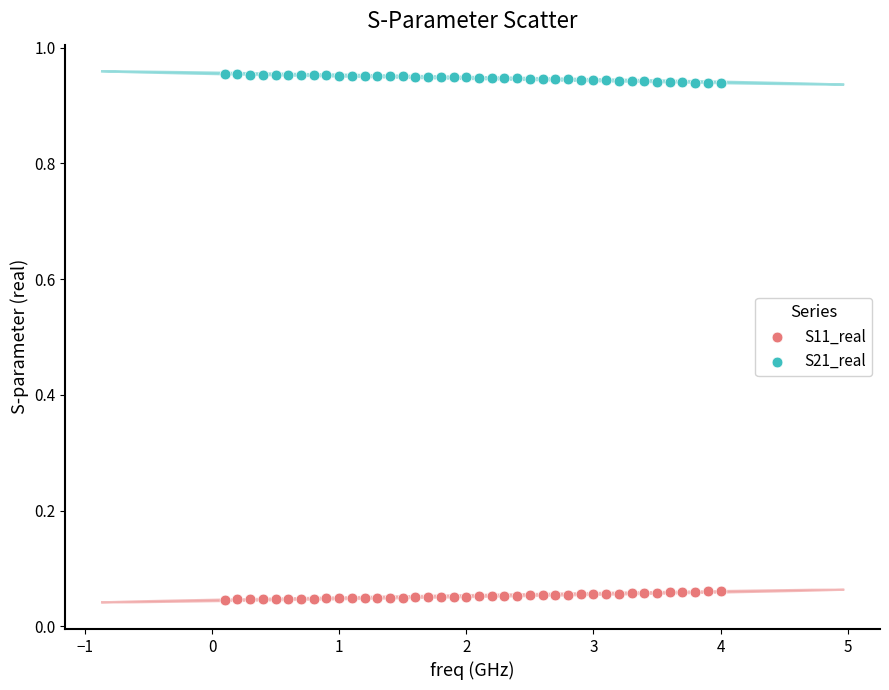

Which series reaches the minimum Y coordinate?

S11_real